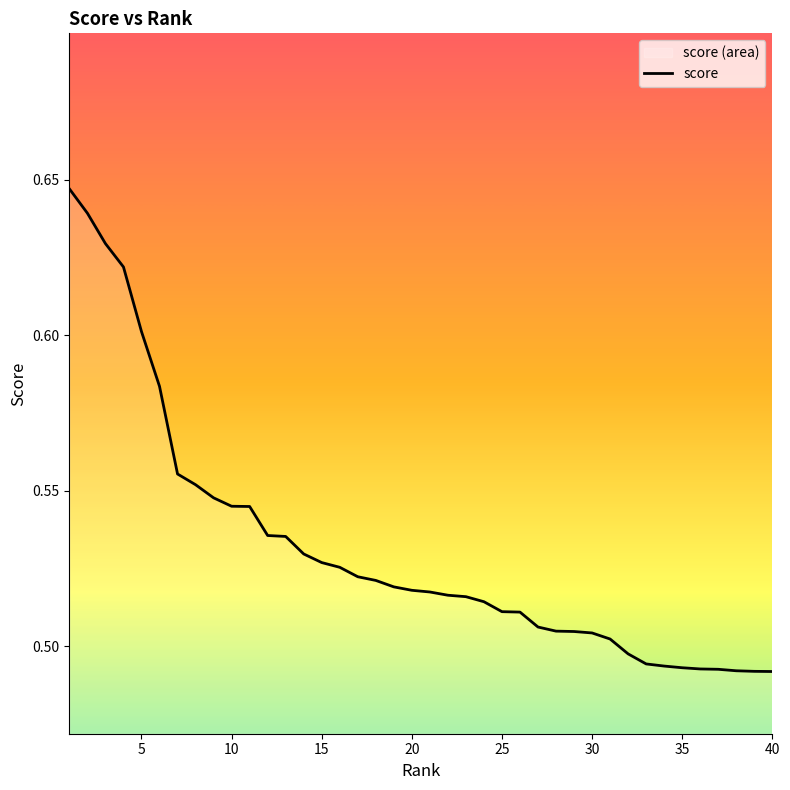

What is the smallest value displayed?

0.5